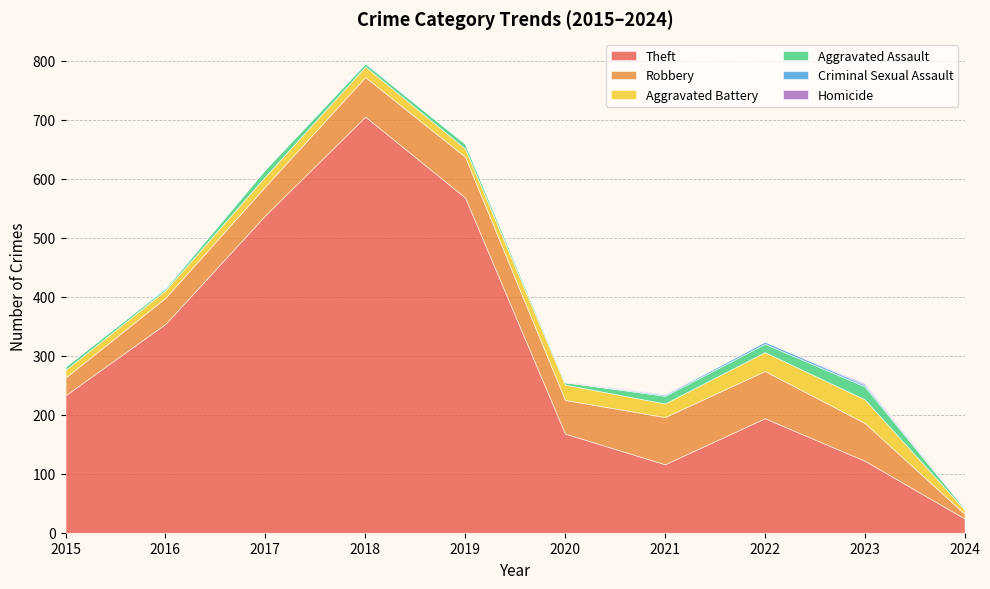

What is the difference between the Aggravated Assault values at 2024 and 2021?

11